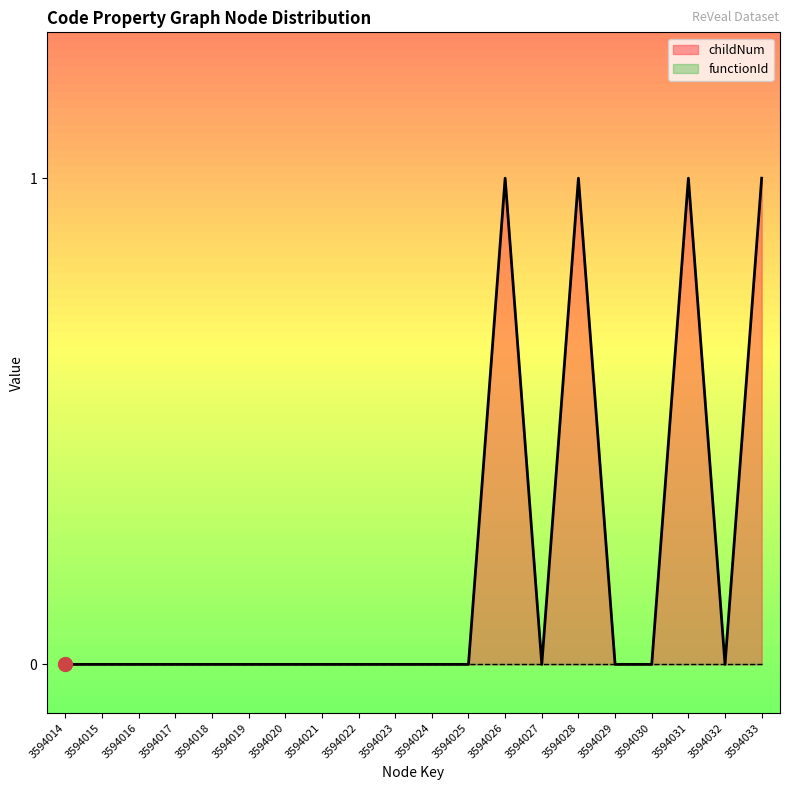

Reading left to right, transcribe all the data shown in this chart.

0	0	0	0	0	0	0	0	0	0	0	0	1	0	1	0	0	1	0	1